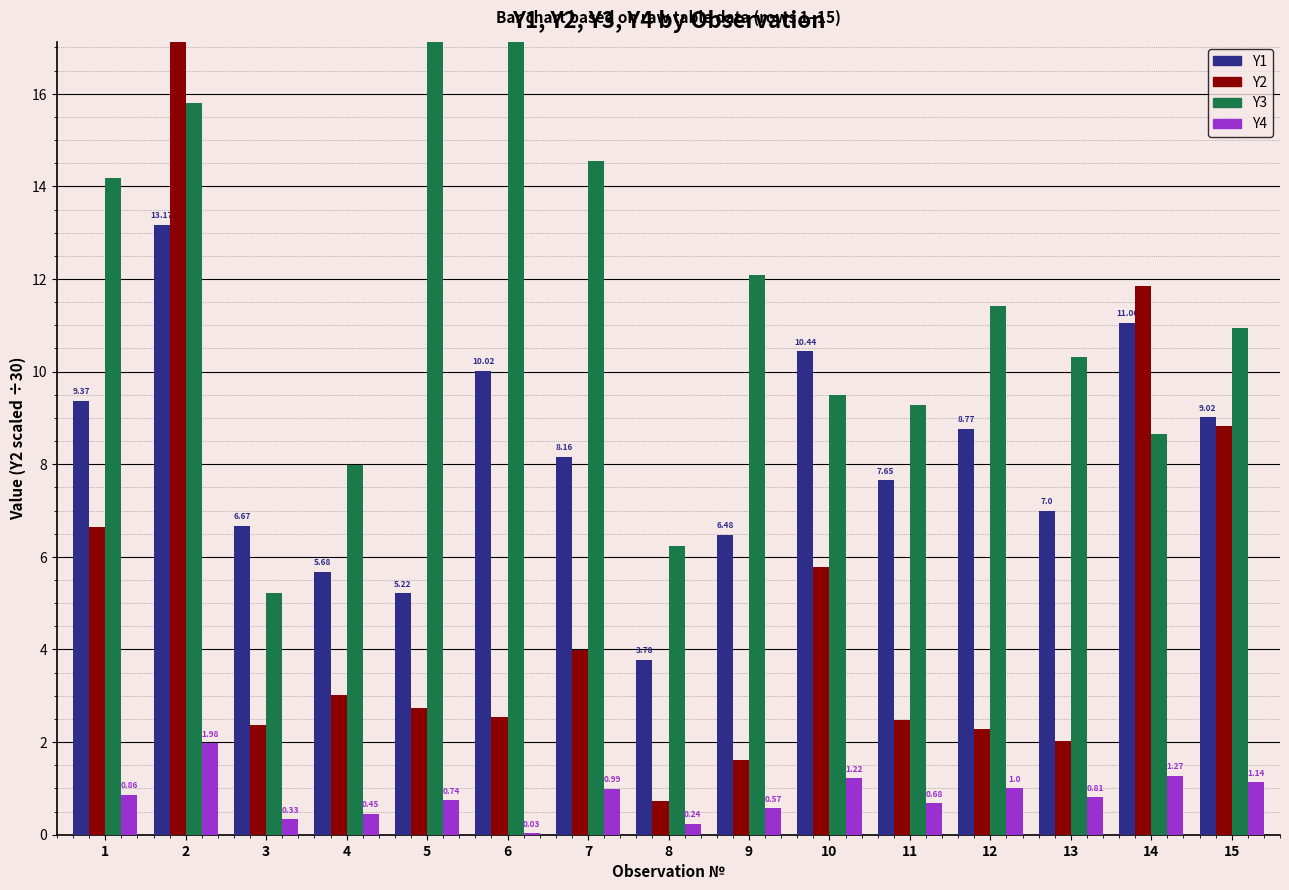

Rank the series by their maximum value, from highest to lowest.

Y2, Y3, Y1, Y4